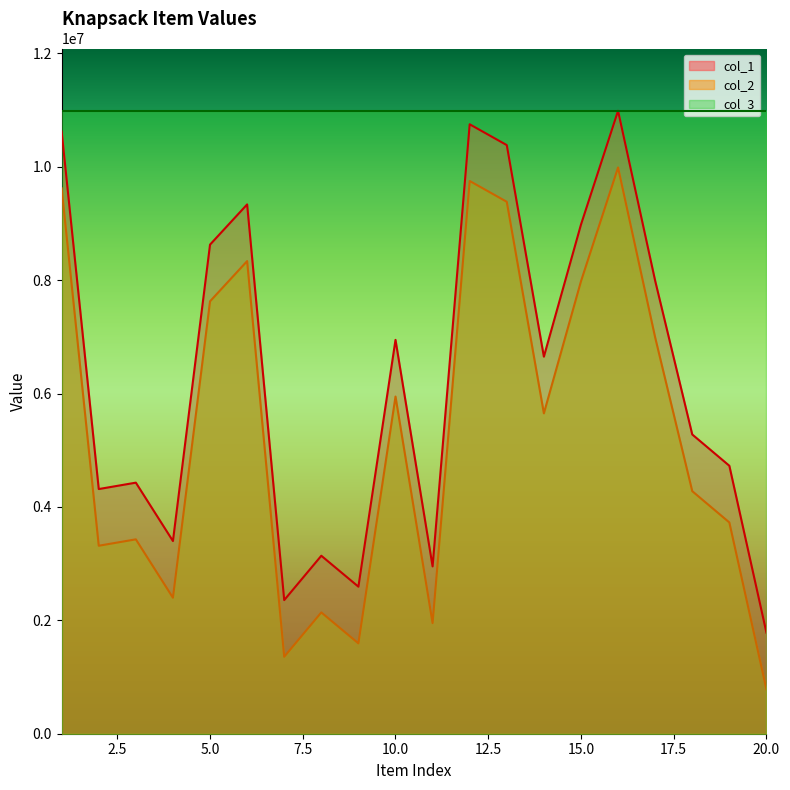

How many data points in col_1 are less than 6651673?

10